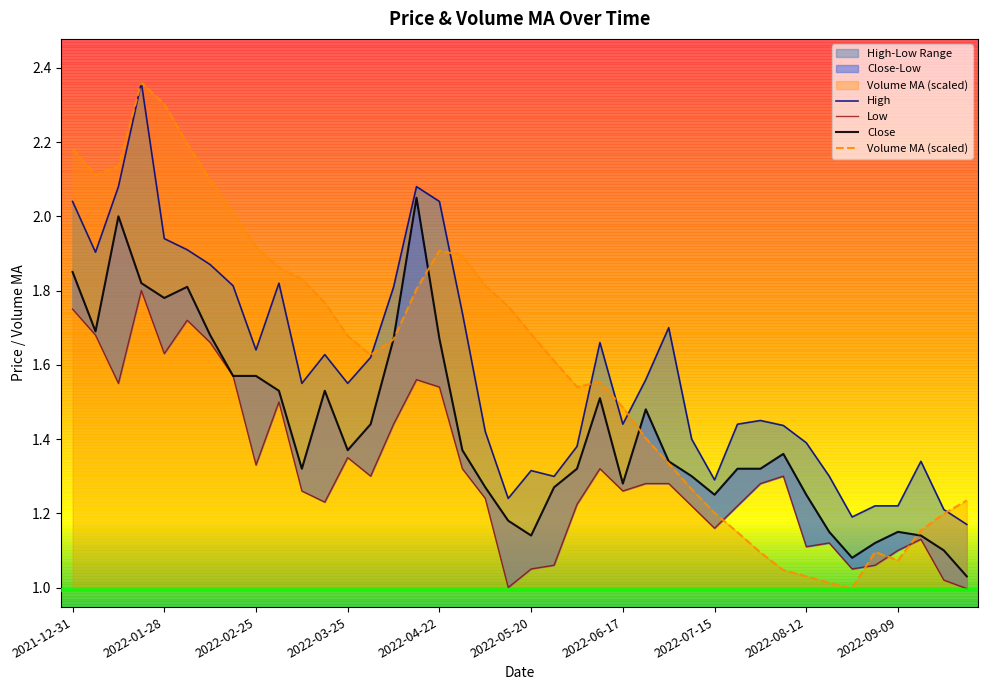

True or false: Low and Close cross at least once.

False